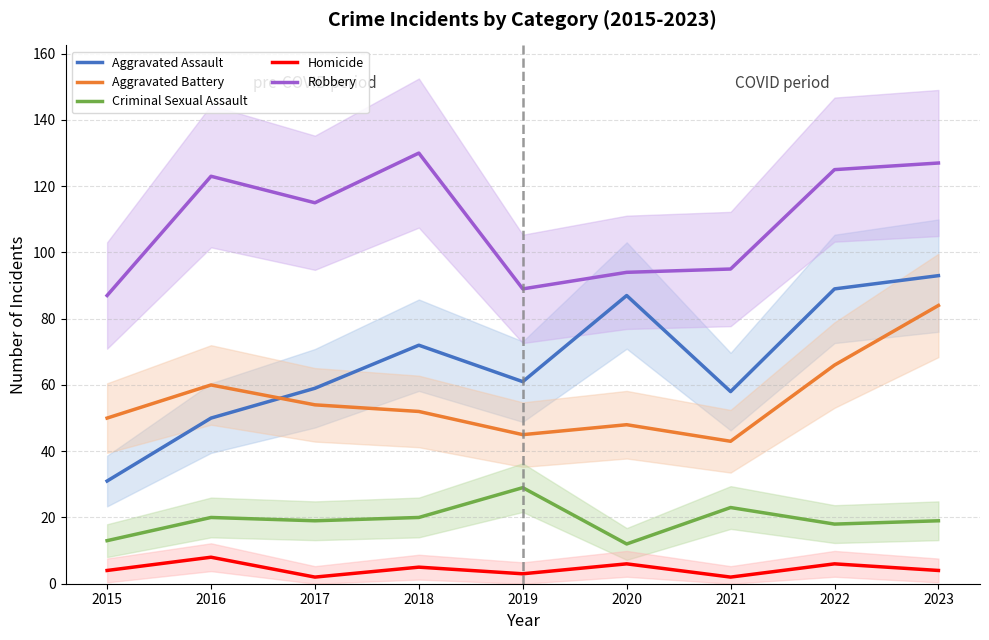

Reading left to right, what are all the values shown in this chart?

Aggravated Assault: 2015=31	2016=50	2017=59	2018=72	2019=61	2020=87	2021=58	2022=89	2023=93
Aggravated Battery: 2015=50	2016=60	2017=54	2018=52	2019=45	2020=48	2021=43	2022=66	2023=84
Criminal Sexual Assault: 2015=13	2016=20	2017=19	2018=20	2019=29	2020=12	2021=23	2022=18	2023=19
Homicide: 2015=4	2016=8	2017=2	2018=5	2019=3	2020=6	2021=2	2022=6	2023=4
Robbery: 2015=87	2016=123	2017=115	2018=130	2019=89	2020=94	2021=95	2022=125	2023=127